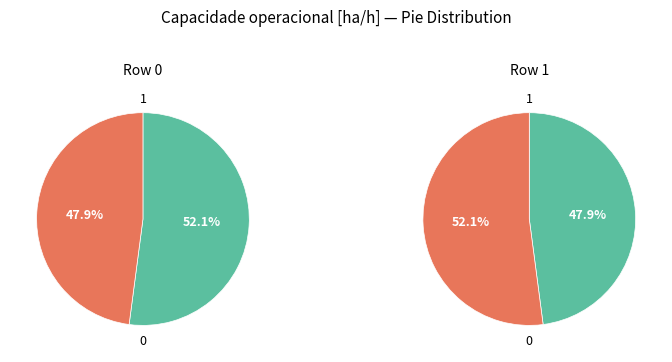

Which category accounts for the majority?

1